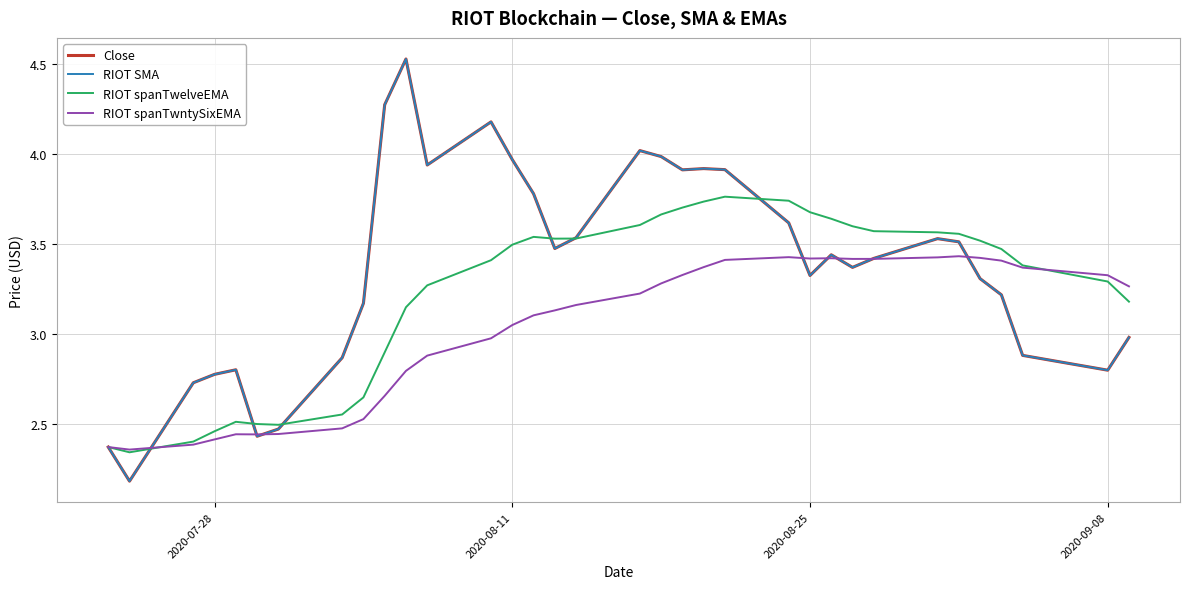

True or false: RIOT spanTwntySixEMA and RIOT SMA intersect in this chart.

True